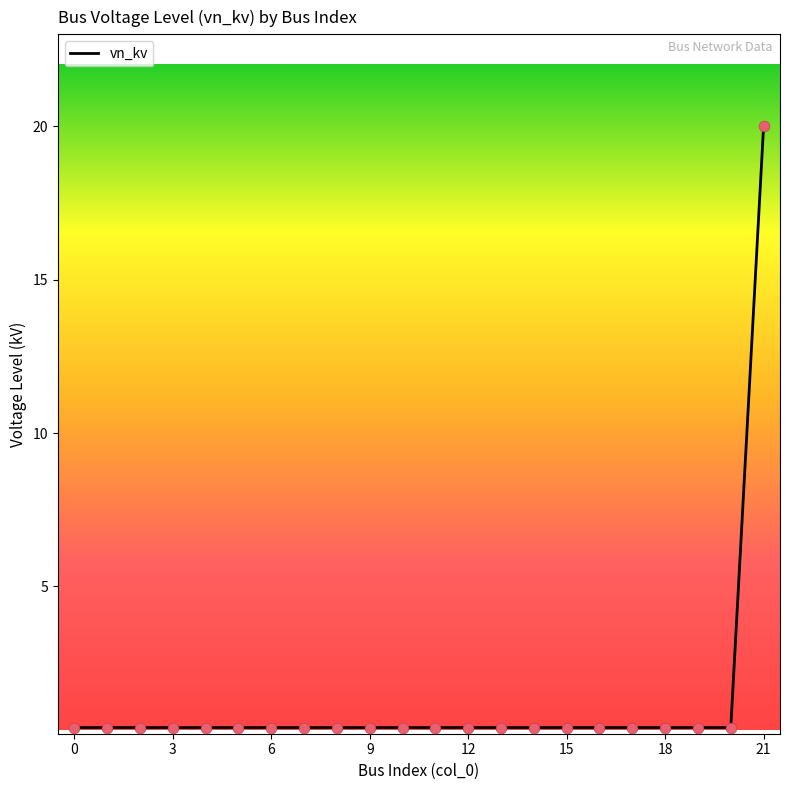

What is the greatest value displayed?

20.0